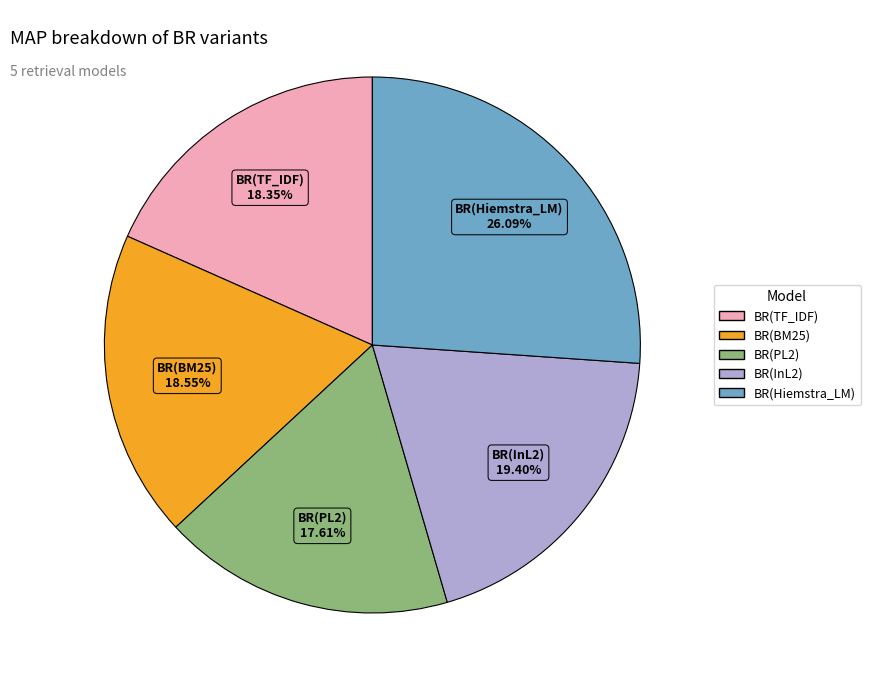

True or false: BR(PL2) accounts for 18% of the total.

True